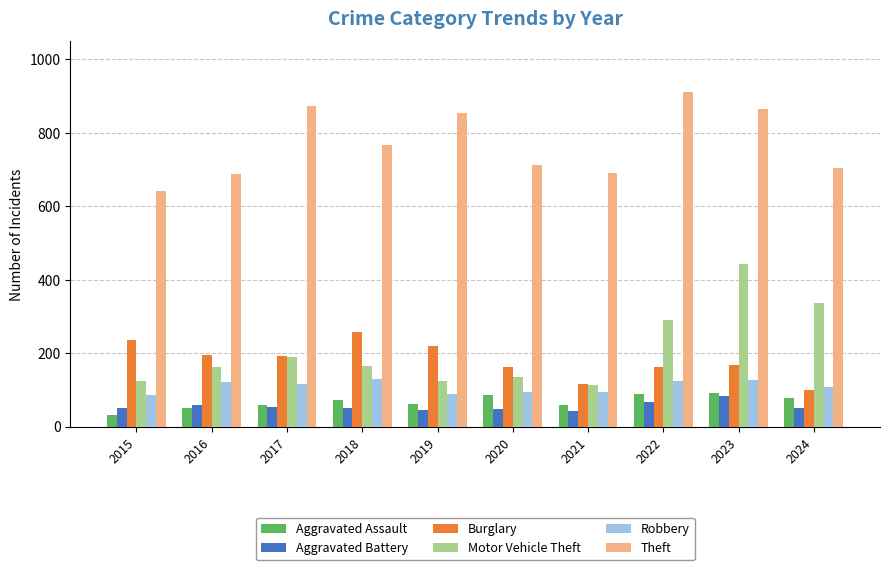

What is the value of the Robbery bar at the 8th from the left?

125